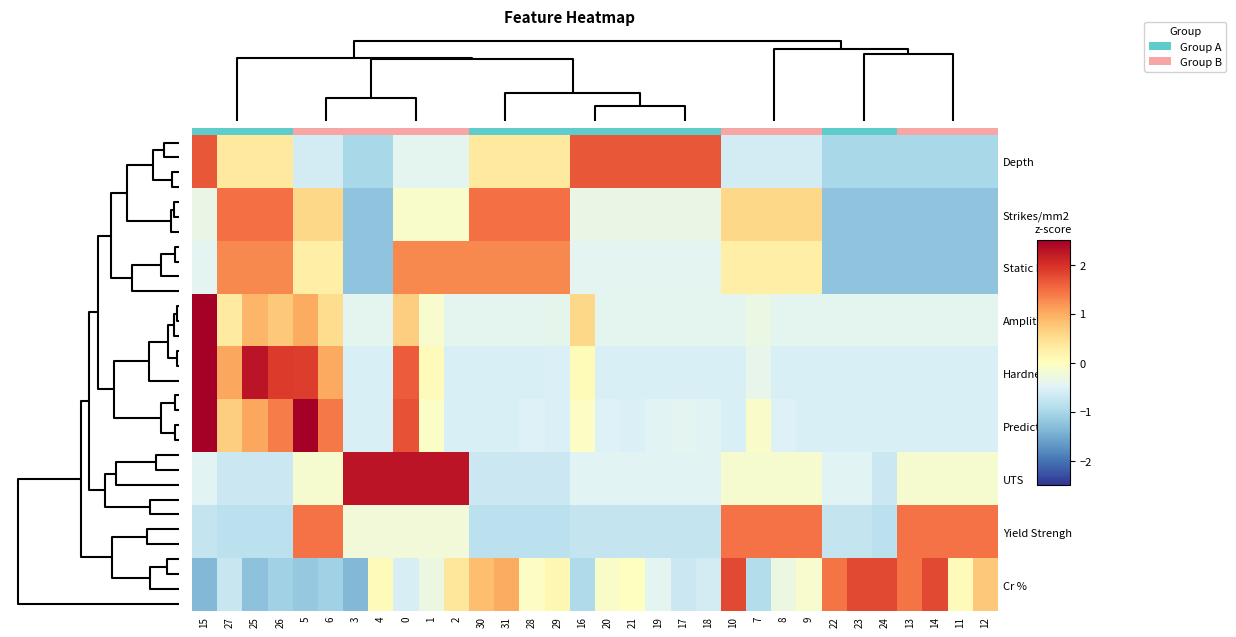

At how many categories does at least one series exceed 4?

1